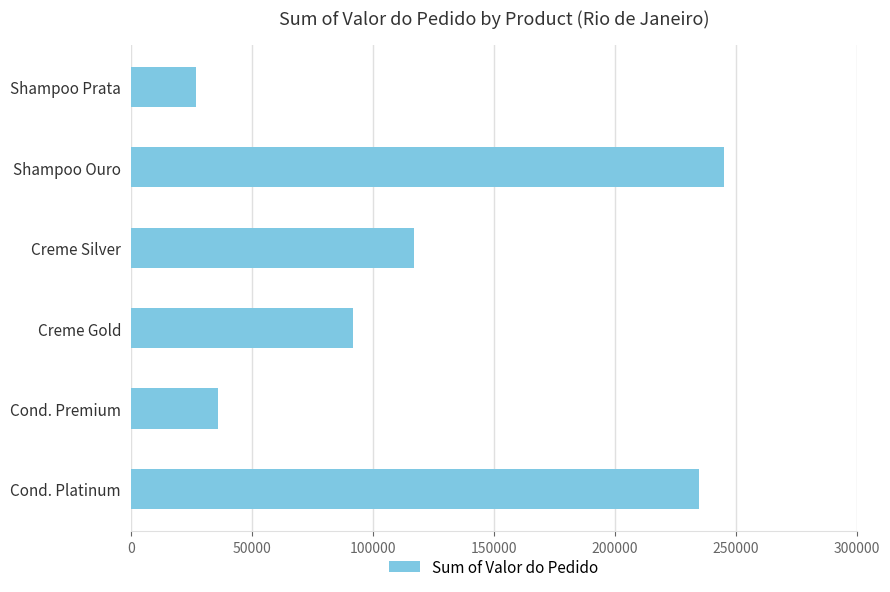

What is the change in value from Cond. Platinum to Creme Silver?

-118000